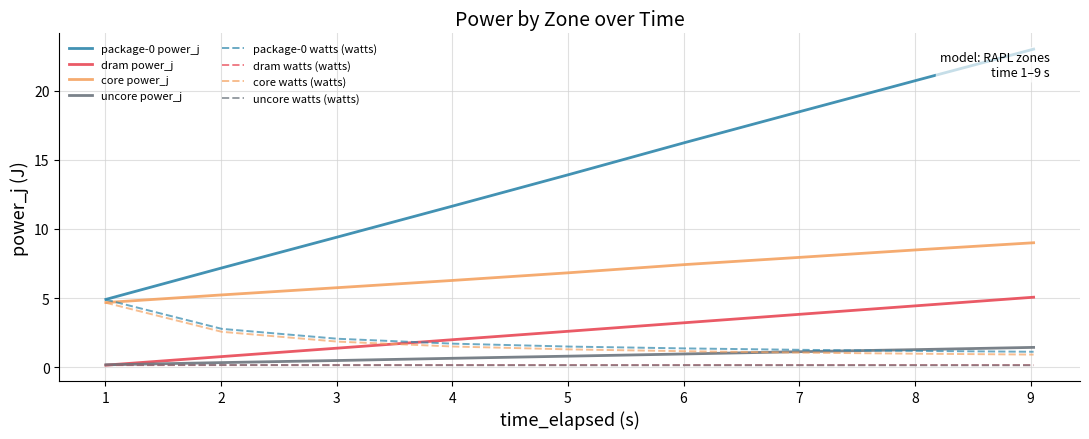

What is the greatest value displayed?

23.0